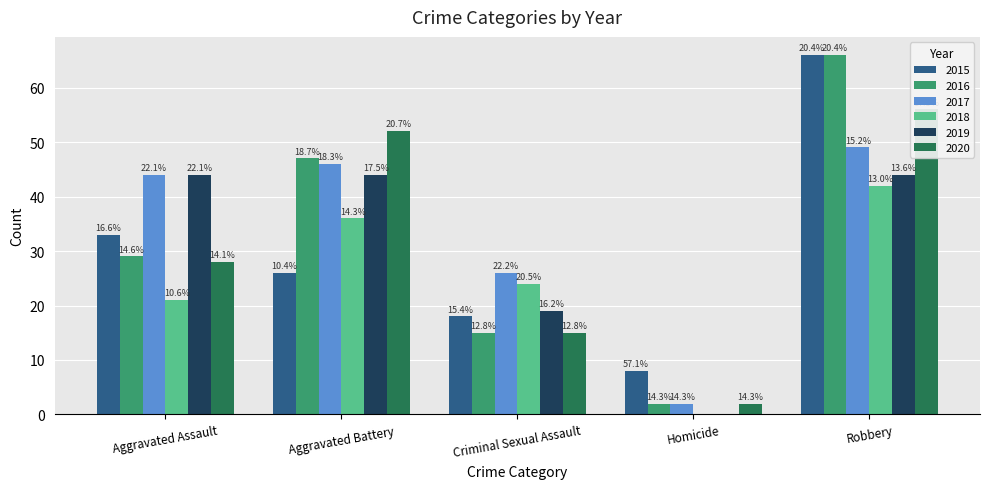

Which category has the highest value across all series?

Robbery